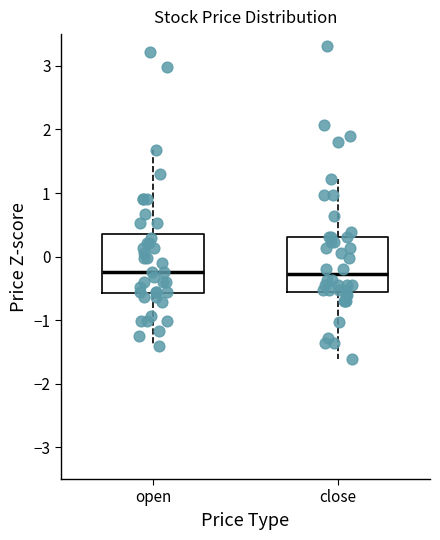

Where does the median line of the box for open sit on the y-axis? The values are not printed on the chart, so give them approximately, as read against the axis.

-0.2